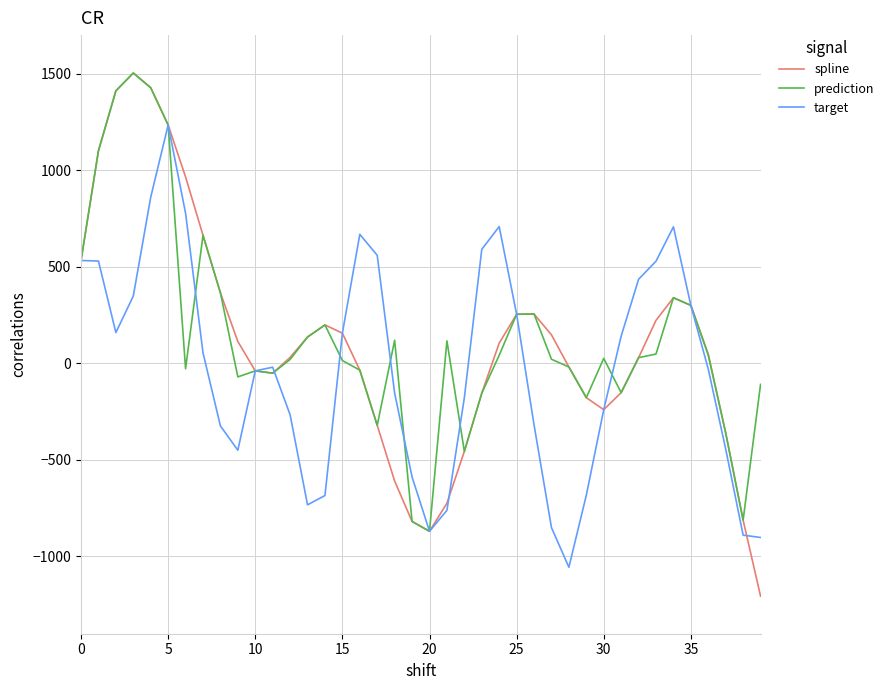

Which series has the widest spread of values?

spline